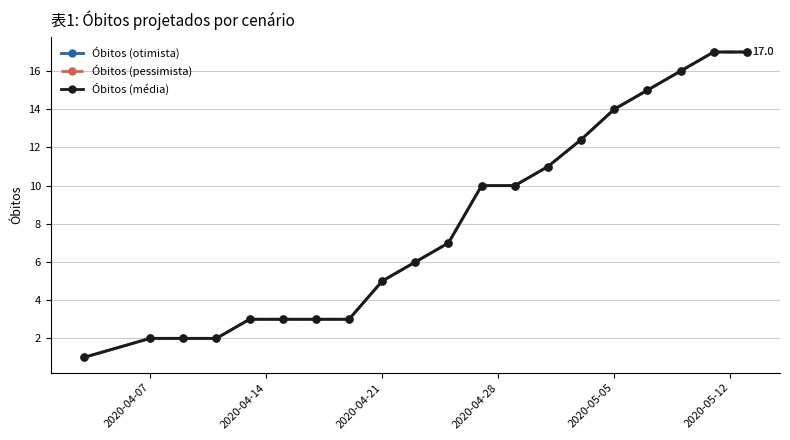

Does the chart have visible grid lines?

Yes